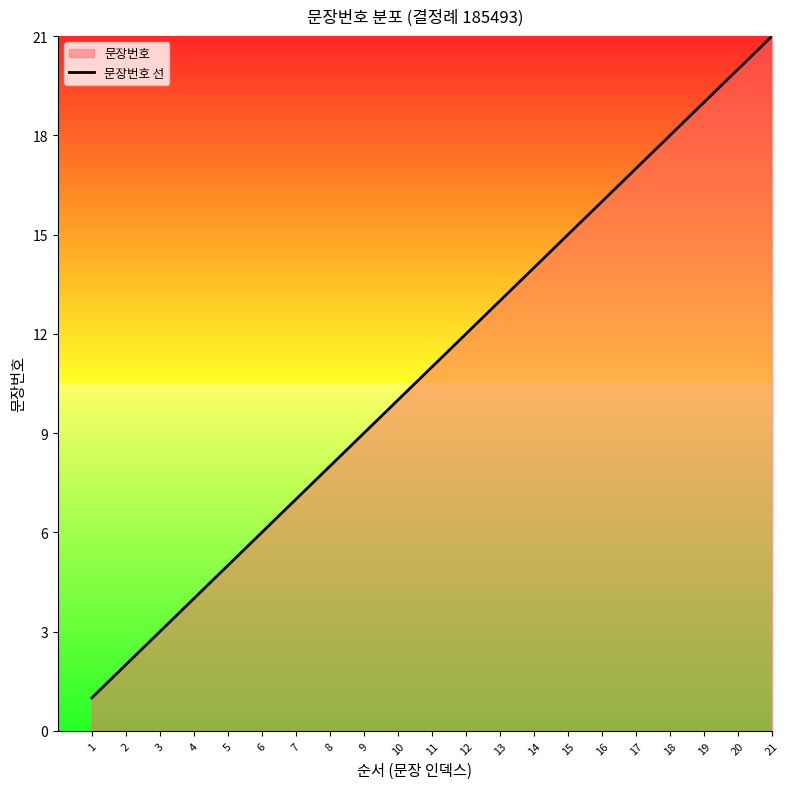

The chart shows a value of 4 at 16. True or false?

False